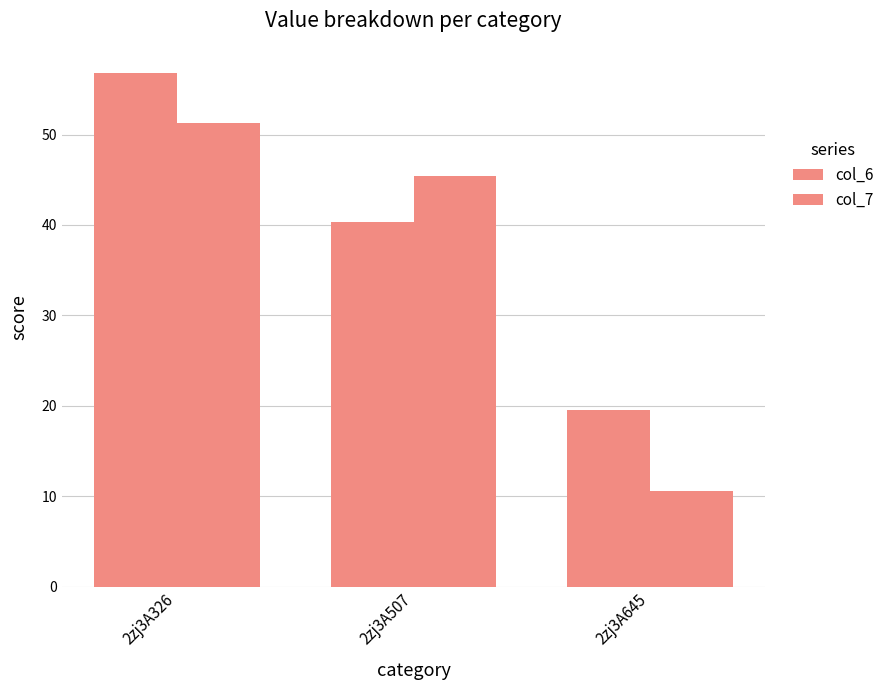

The col_6 series shows 11.2 at 2zj3A645. True or false?

False